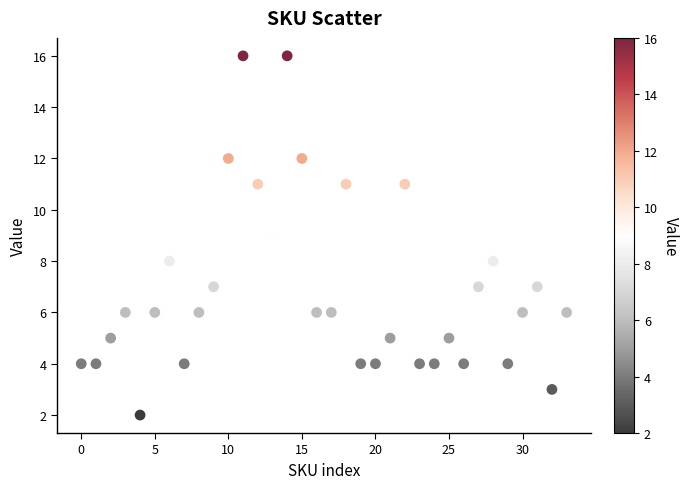

What is the range of Y values (max minus min)?

14